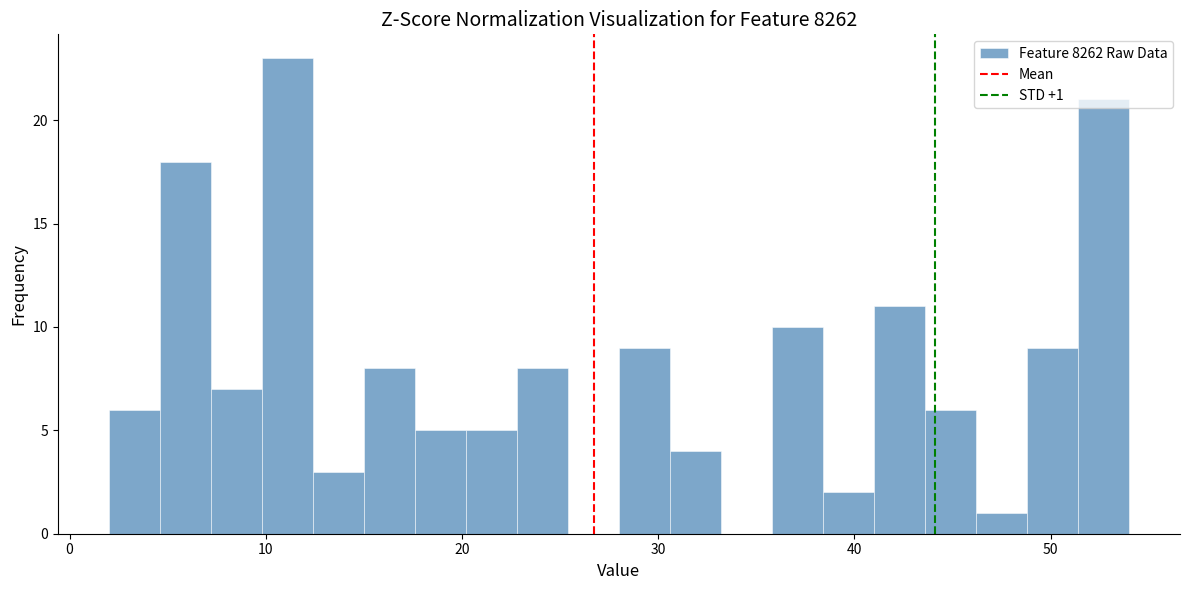

Read against the x-axis, roughly where is the centre of the tallest bar?

11